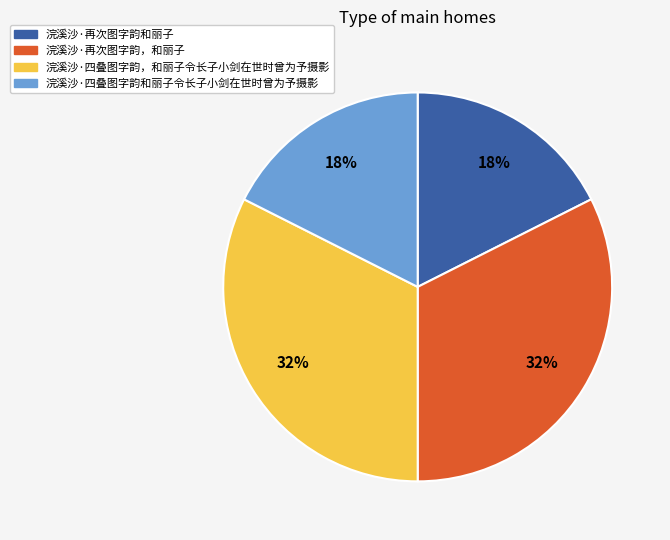

Is the sum of 浣溪沙·四叠图字韵，和丽子令长子小剑在世时曾为予摄影 and 浣溪沙·再次图字韵，和丽子 greater than half?

Yes